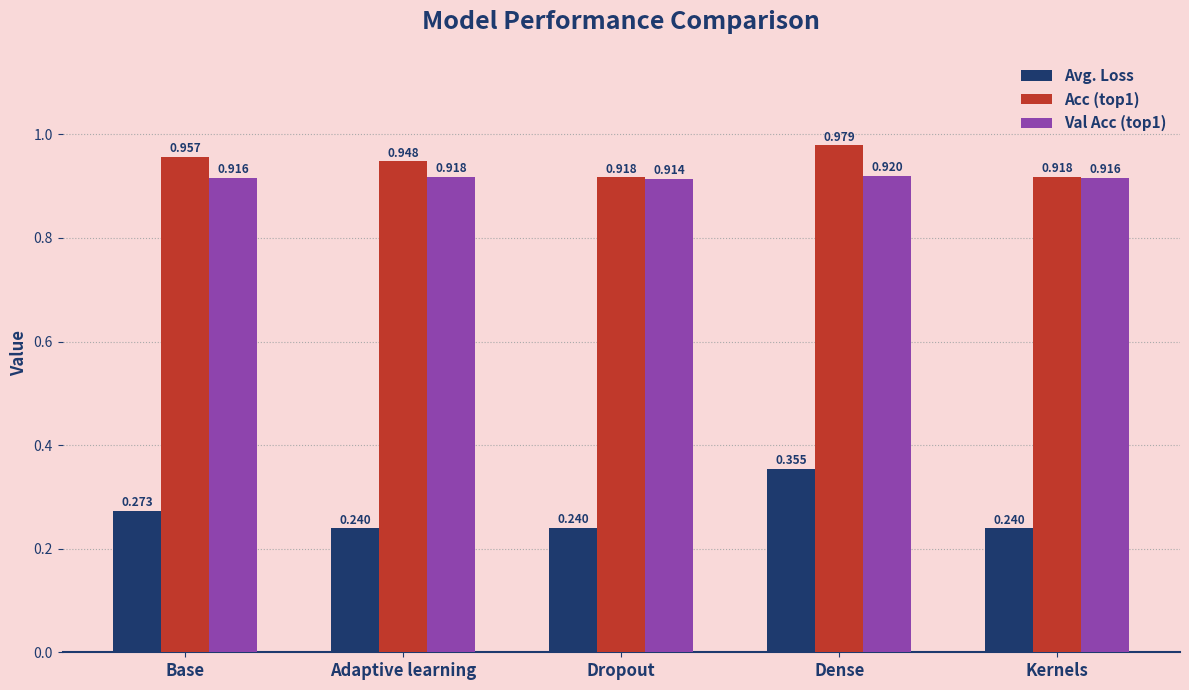

How many groups of bars are there?

5